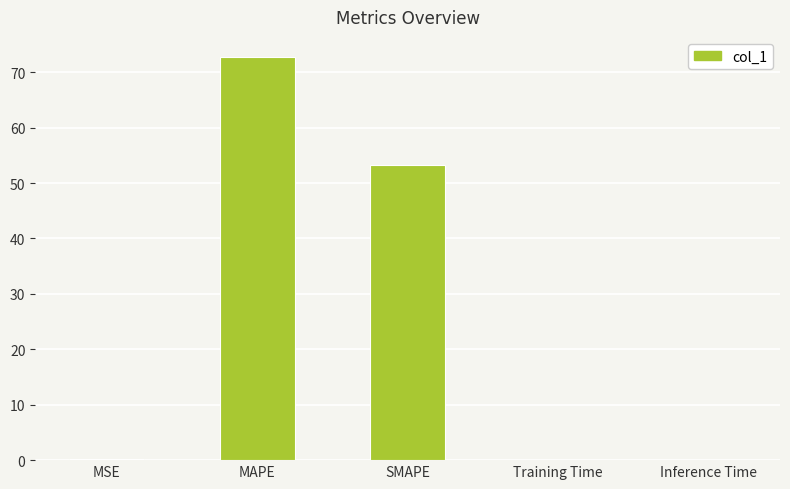

The chart shows a value of 72.7 at MAPE. True or false?

True